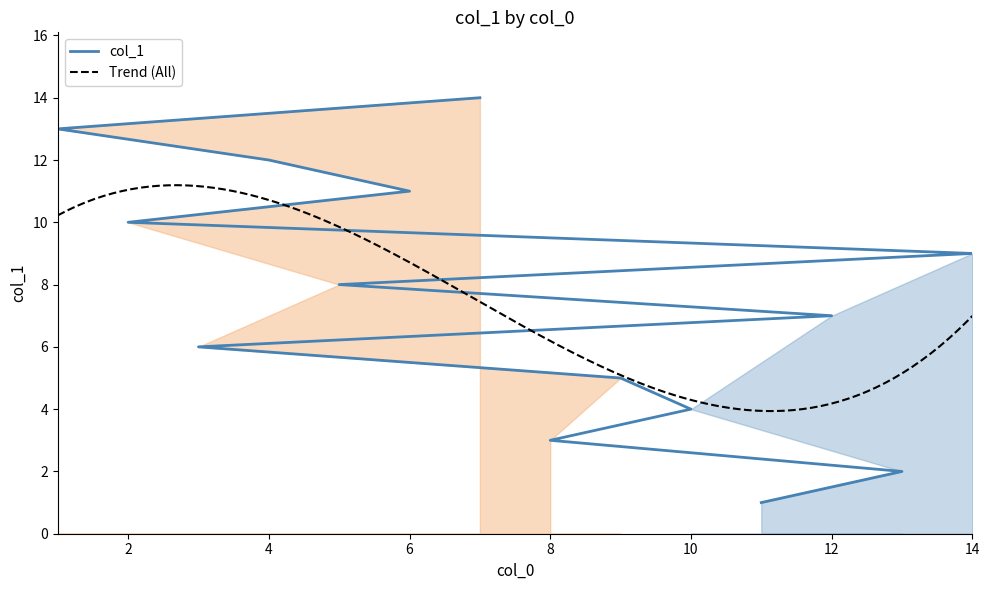

At which label does the data first exceed 8?

14